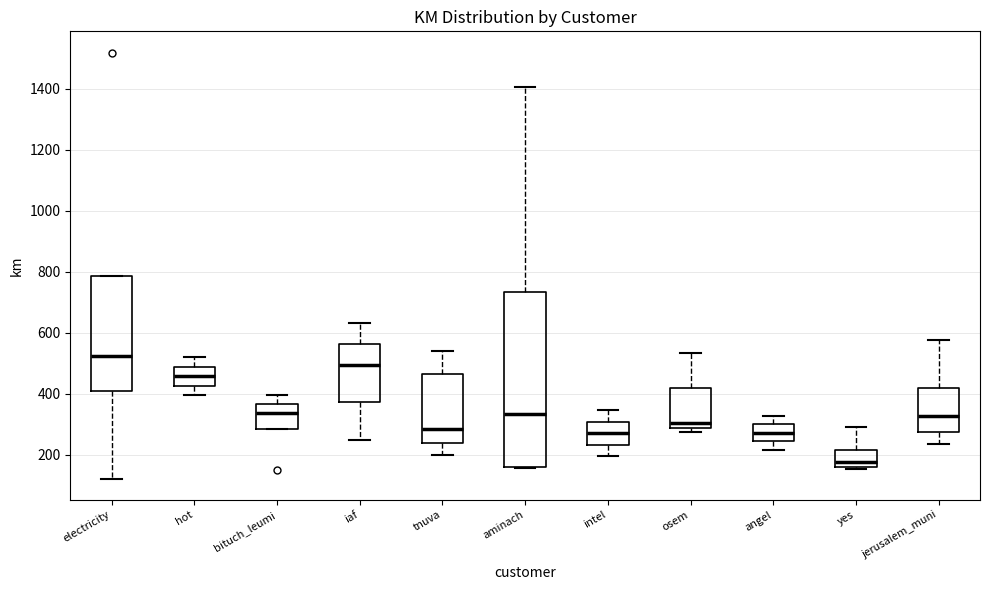

Which box's median line is the highest?

electricity